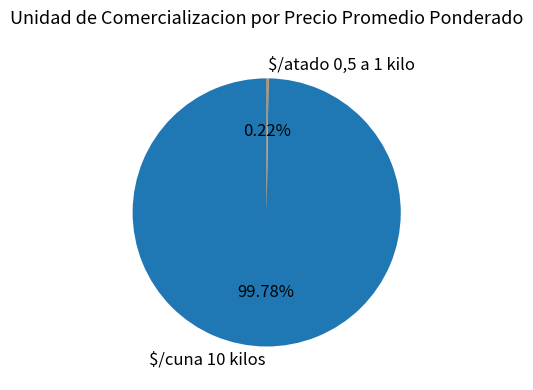

What percentage is NOT represented by $/cuna 10 kilos?

0.2%